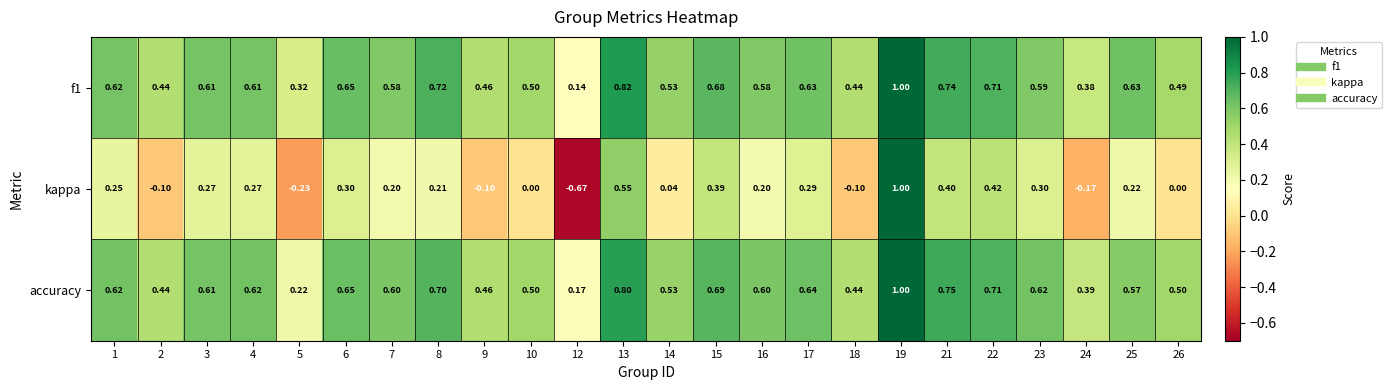

What is the total value across all series at 16?

1.4